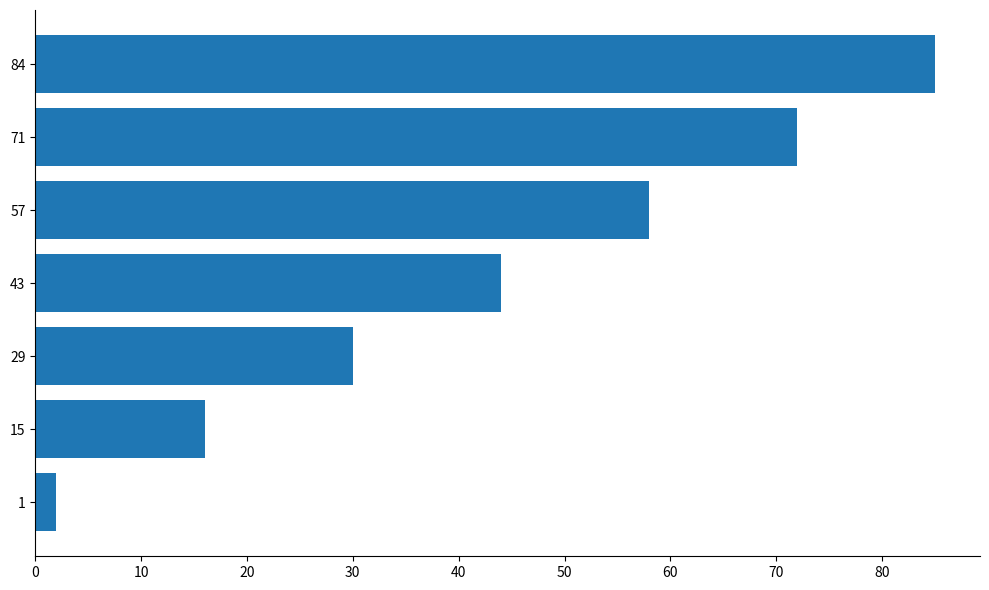

What is the smallest value displayed?

2